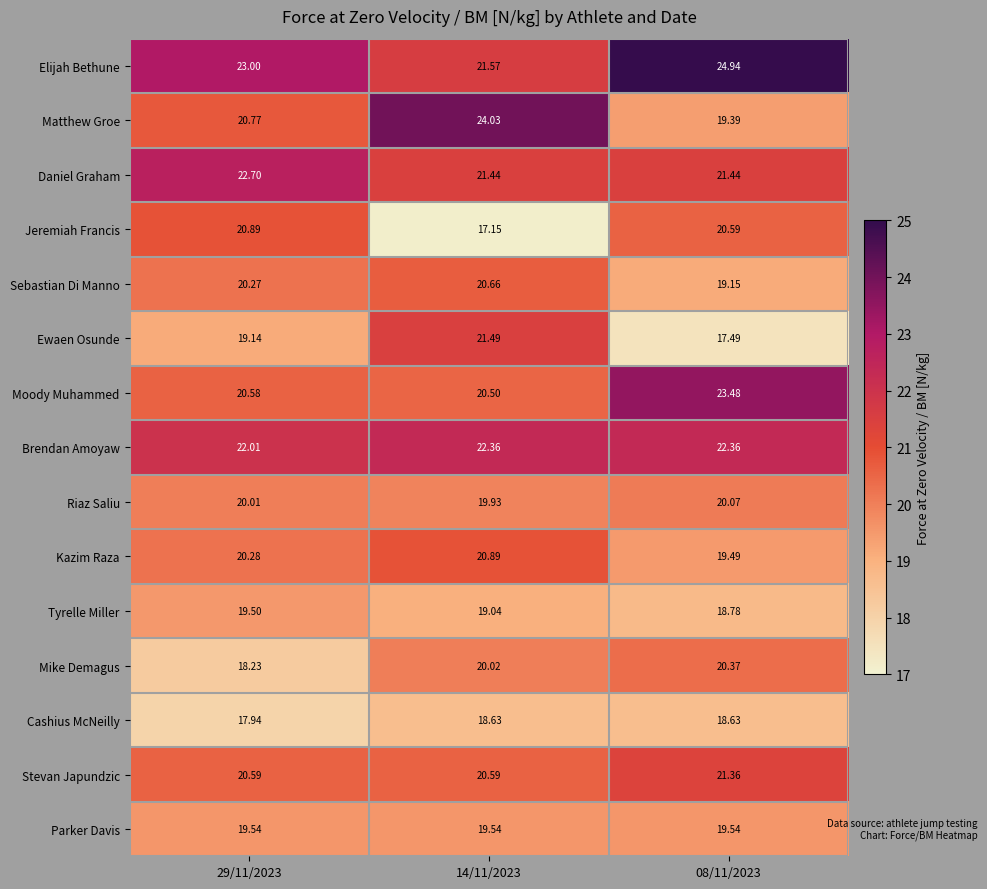

Which series has the largest range (max minus min)?

Matthew Groe